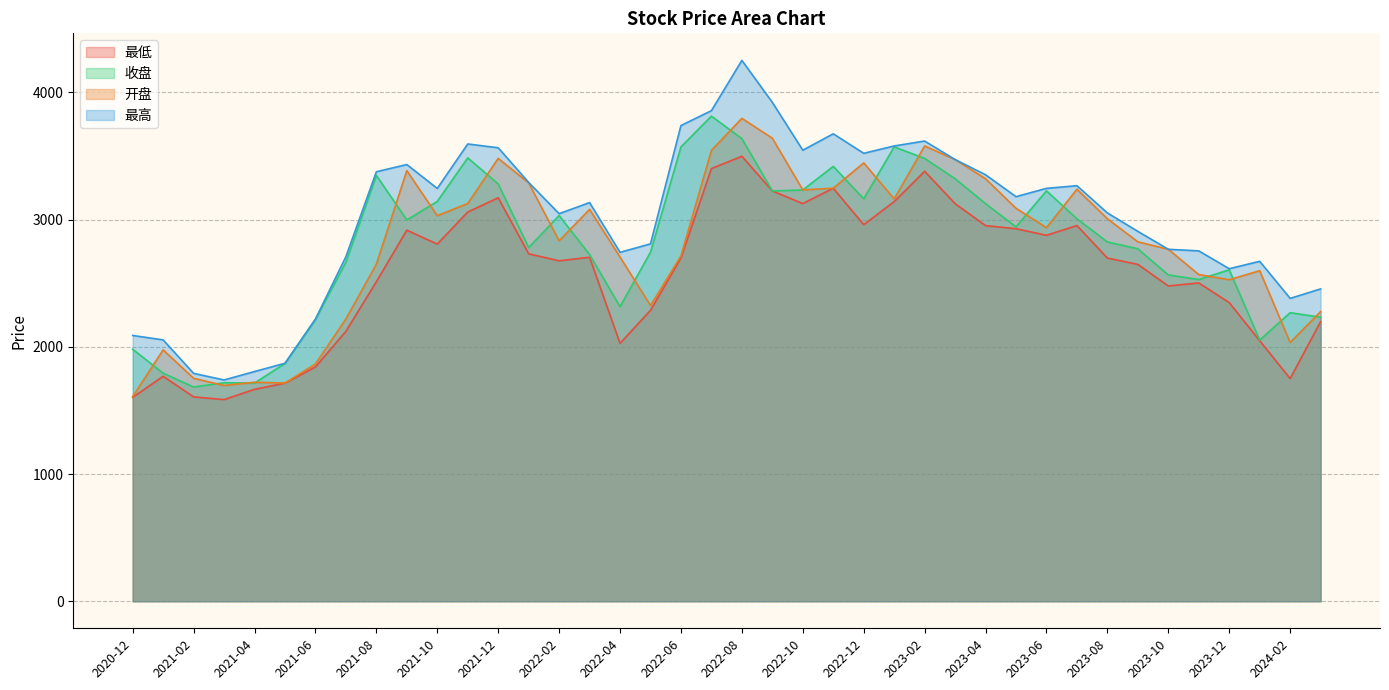

Which series has the largest total across all categories?

最高